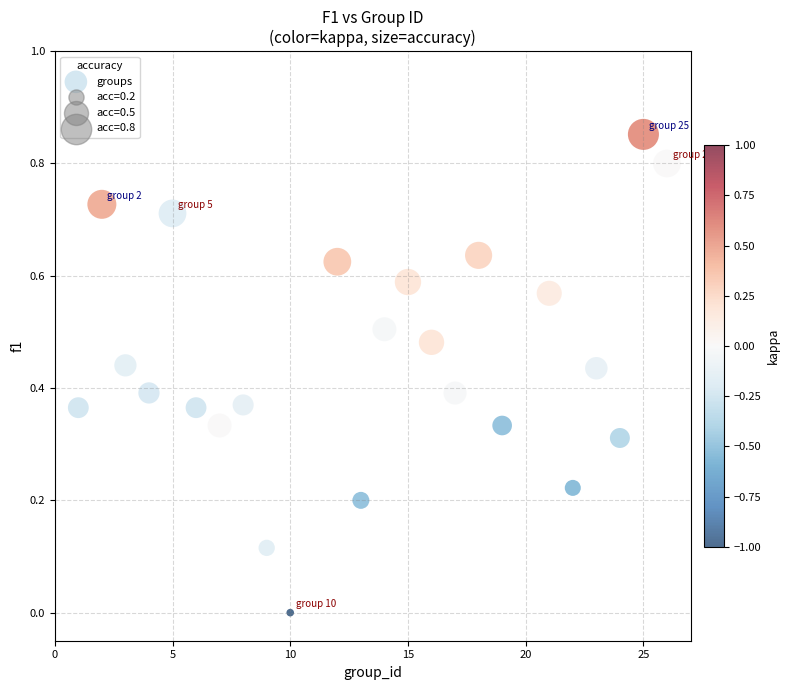

Count the number of points in this scatter plot.

24